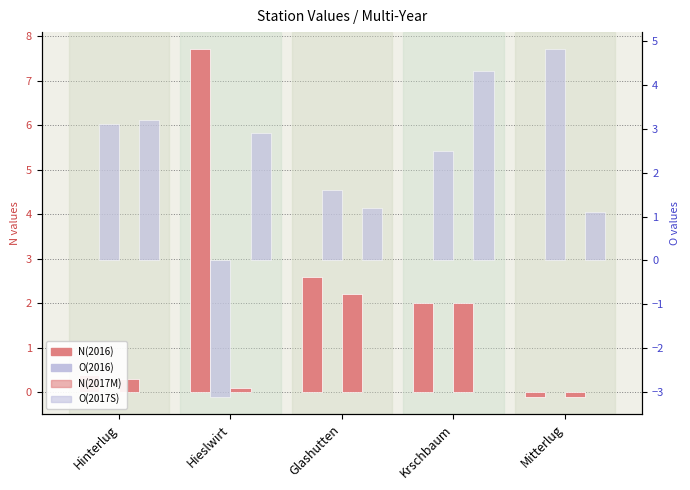

What position from the right is Krschbaum?

2